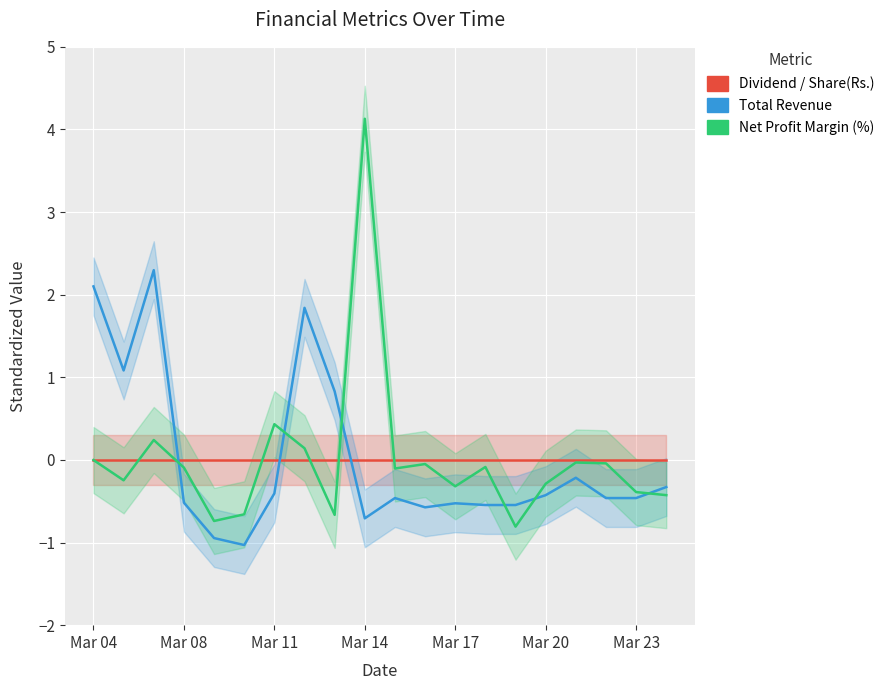

True or false: Net Profit Margin (%) has a value of -0.0 at Mar 04.

True